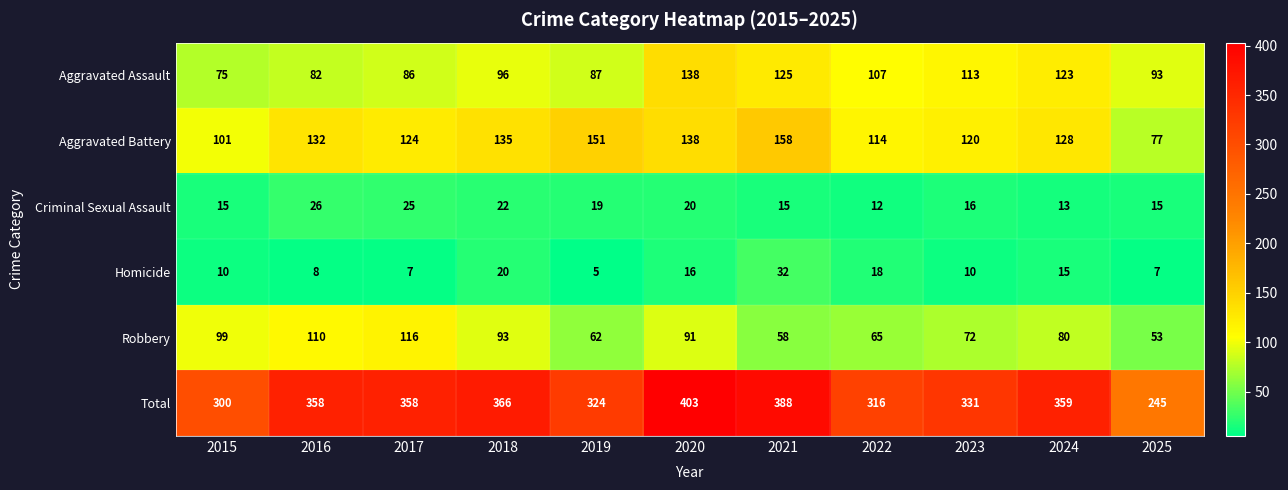

Between 2018 and 2021, which series saw the biggest shift?

Robbery